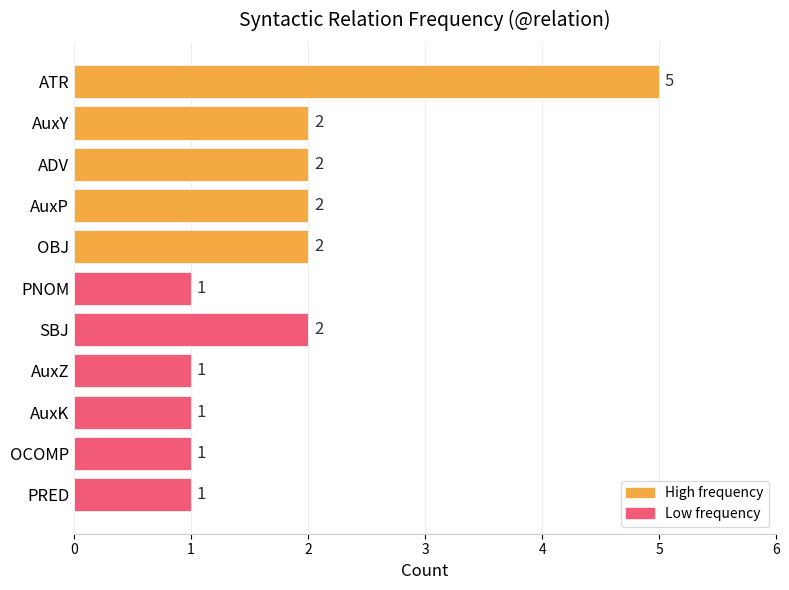

What is the average value?

2